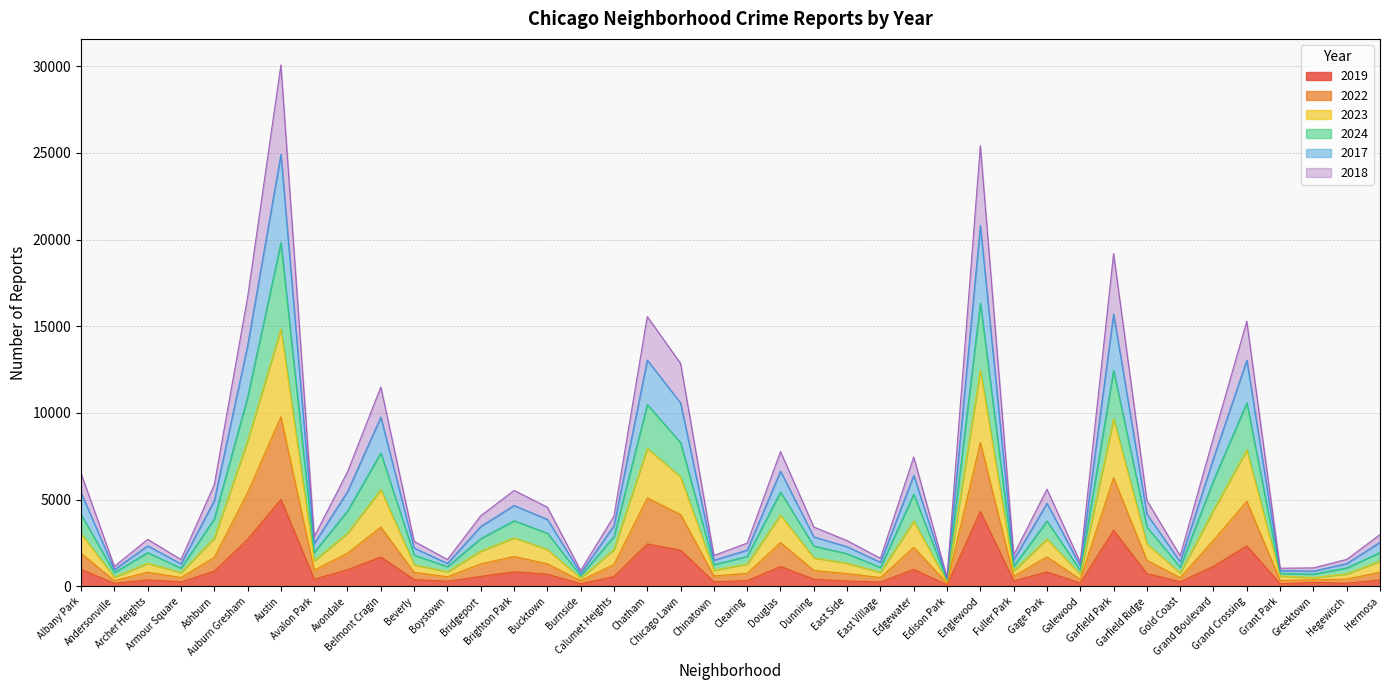

Which label corresponds to the smallest value in the chart?

Edison Park